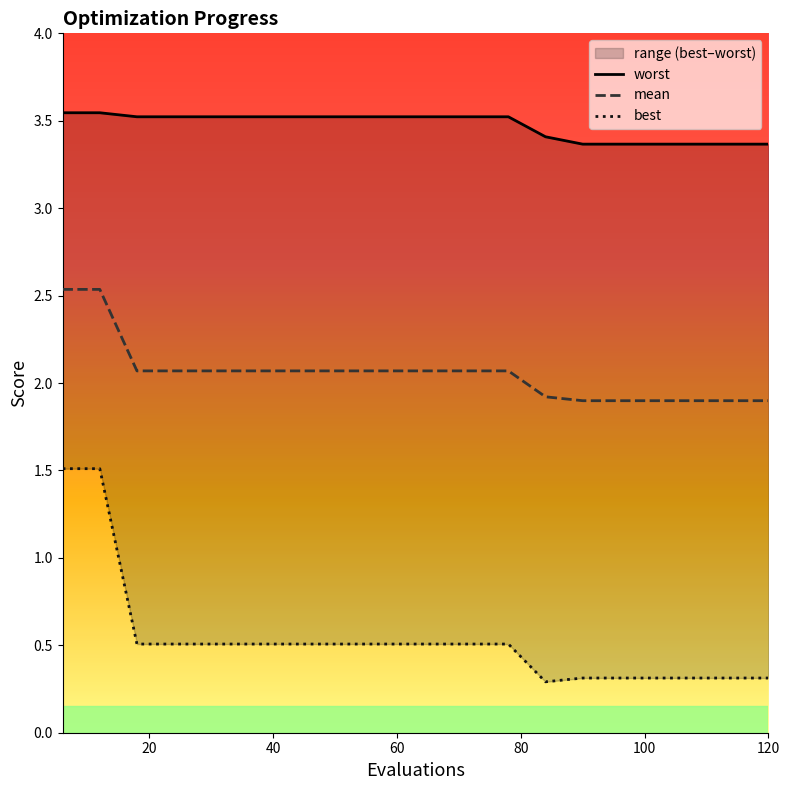

What is the value of the worst point at the 12th from the left?

3.5